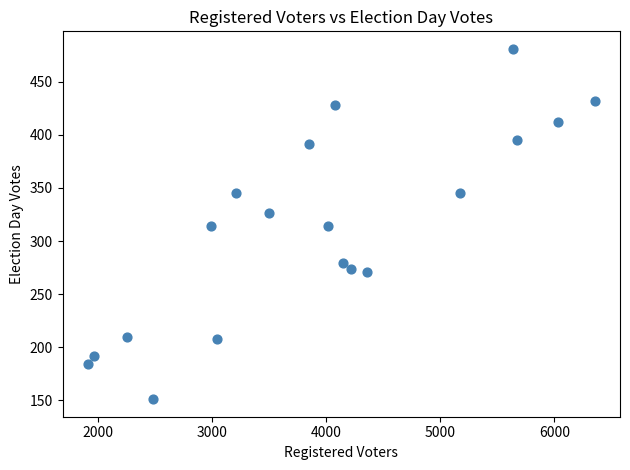

What is the range of X values (max minus min)?

4442